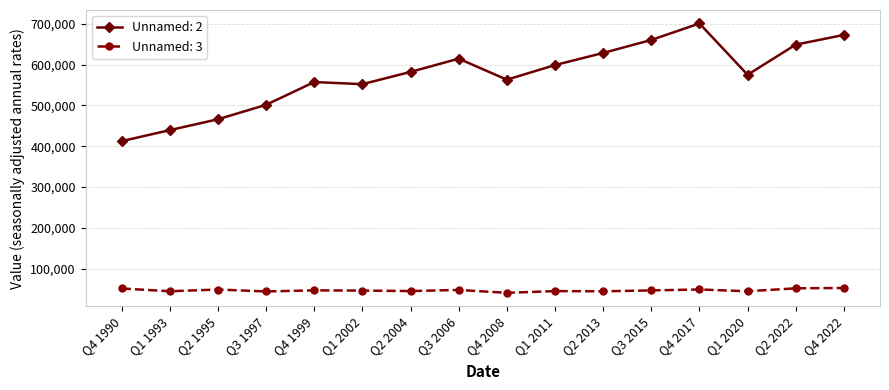

At which category does the chart reach its peak across all series?

Q4 2017